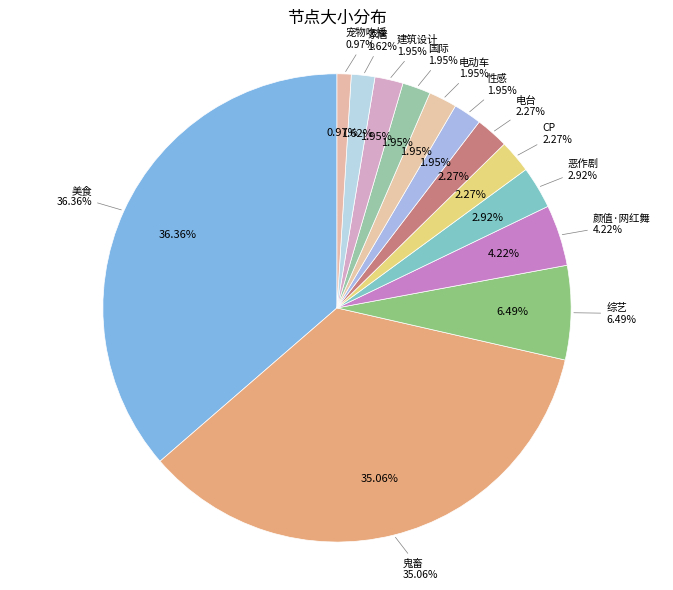

To the nearest percent, what percentage of the pie is 综艺?

6%